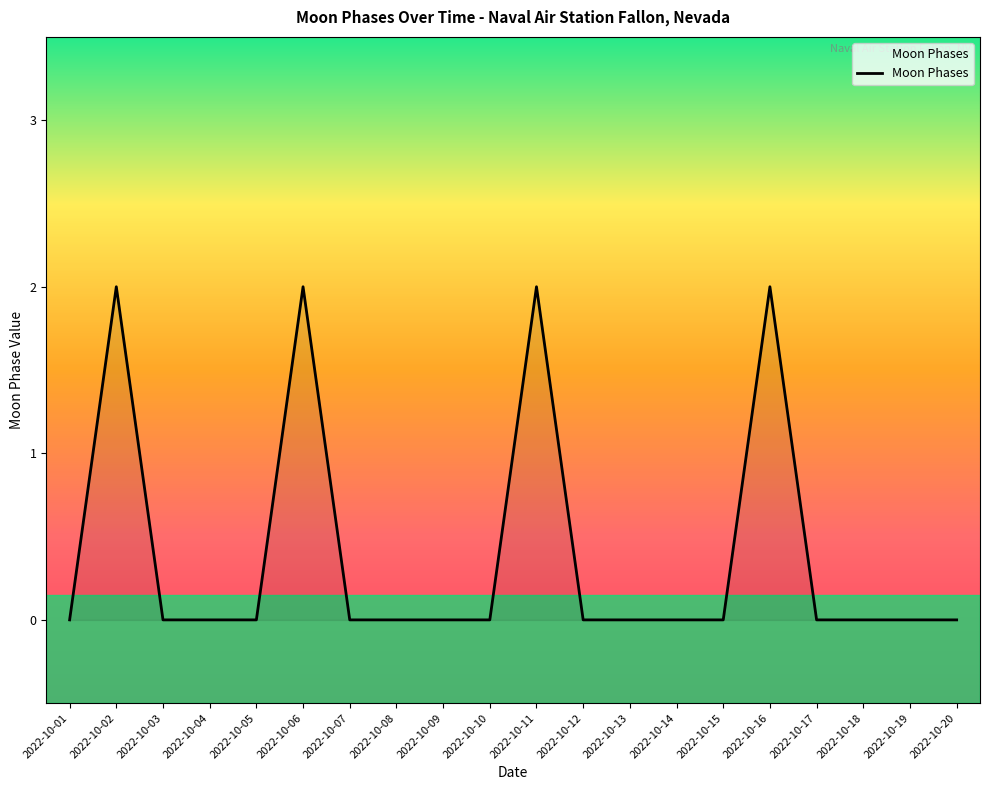

How many values are between 0 and 1?

16